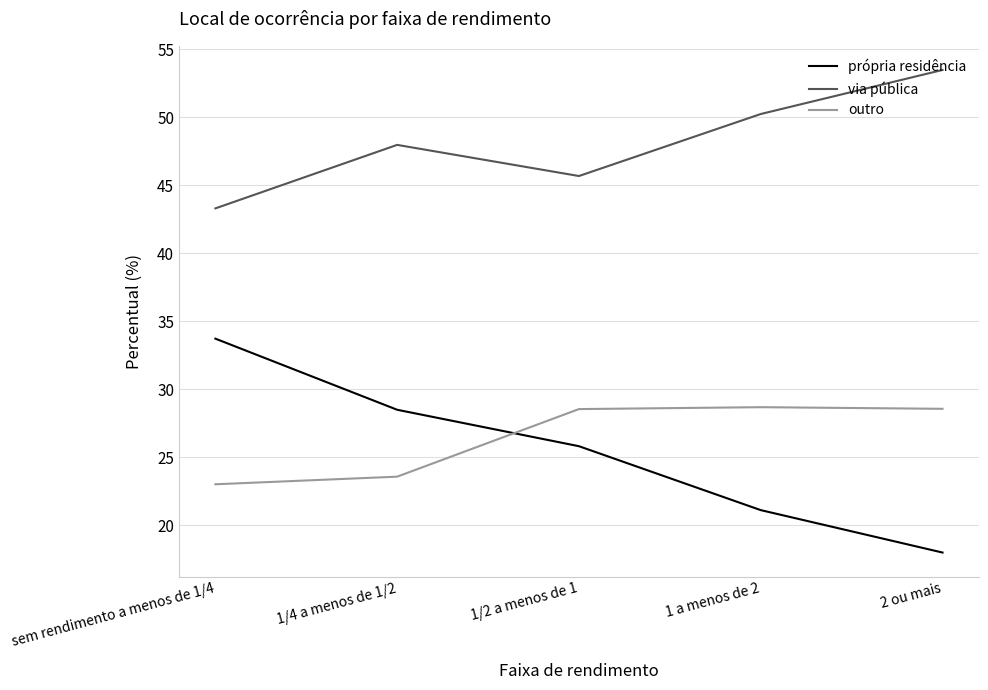

At how many categories does at least one series exceed 27?

5